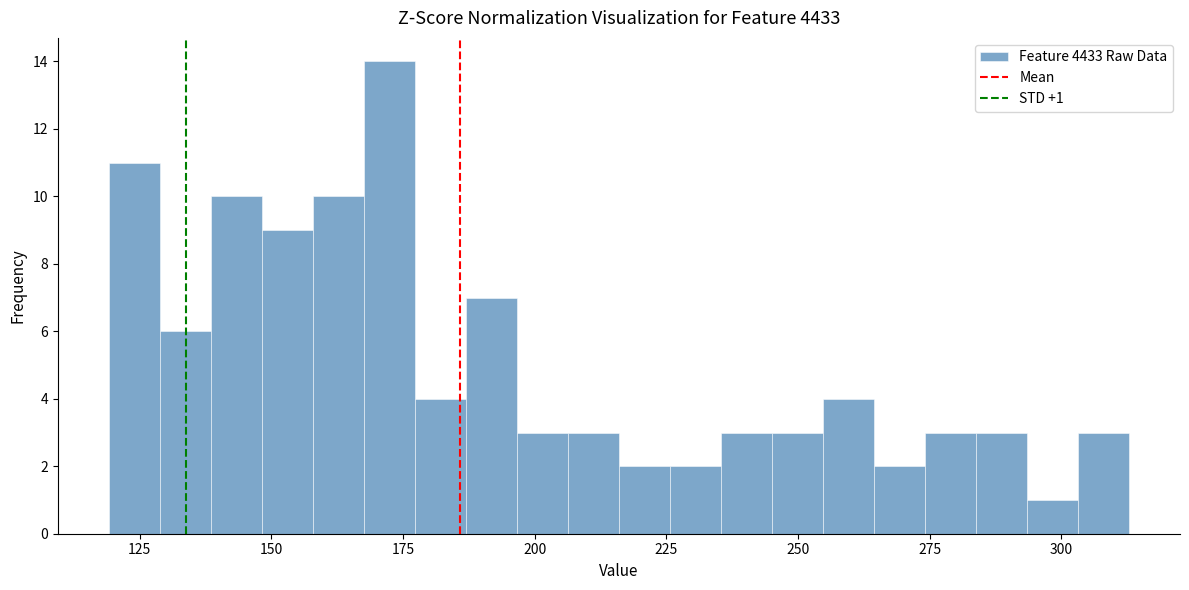

Around what value on the x-axis is the tallest bar? Give the approximate position of its centre, as read against the axis.

170